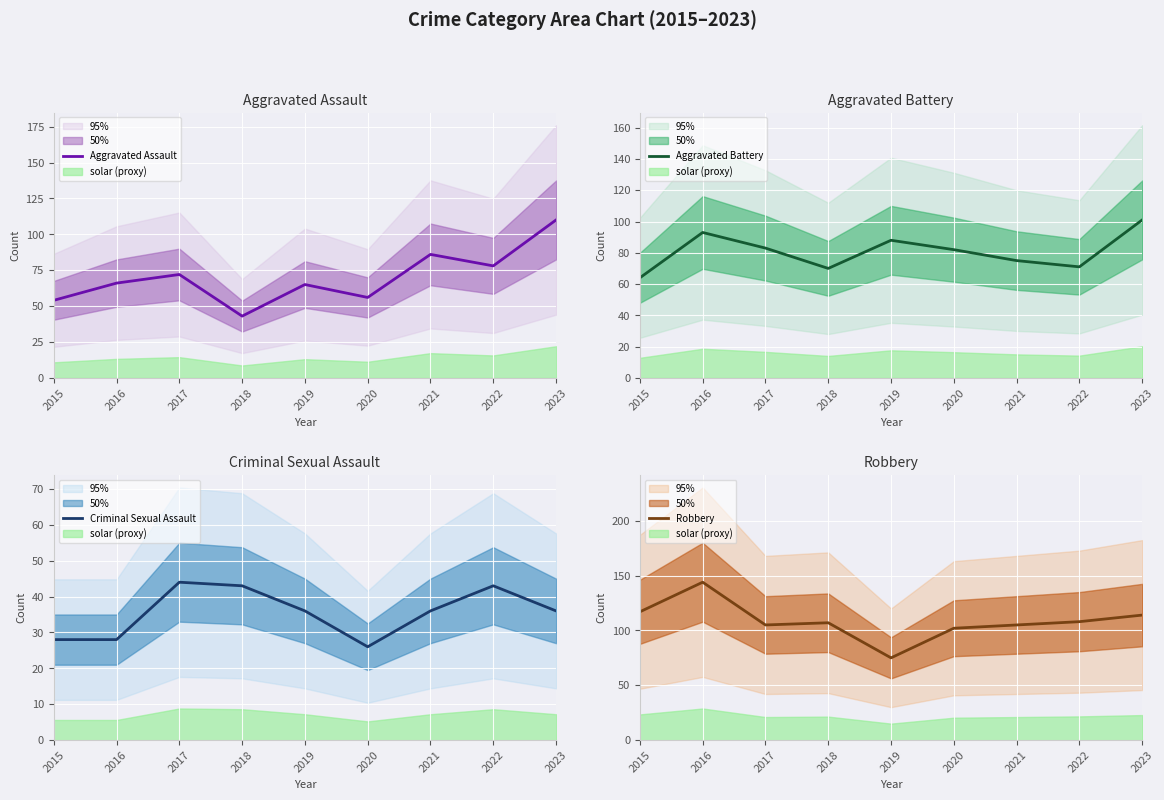

At how many categories does at least one series exceed 97?

8